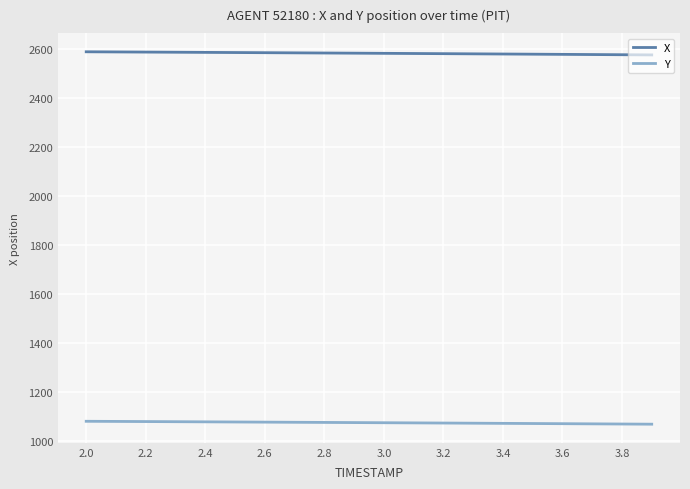

What is the smallest value displayed?

1070.3